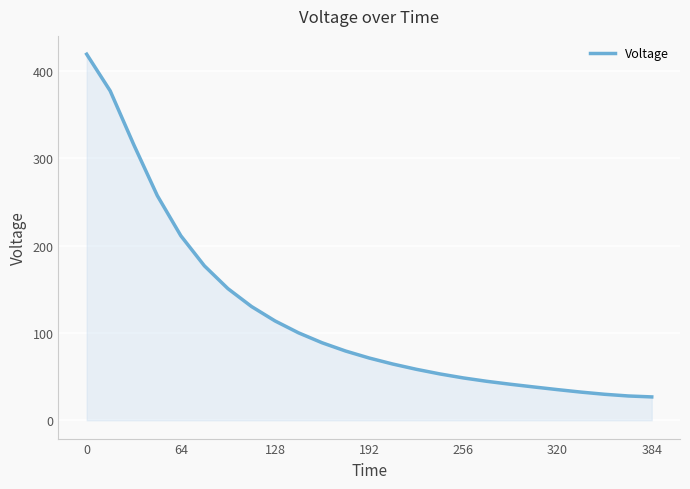

What is the smallest value displayed?

26.7